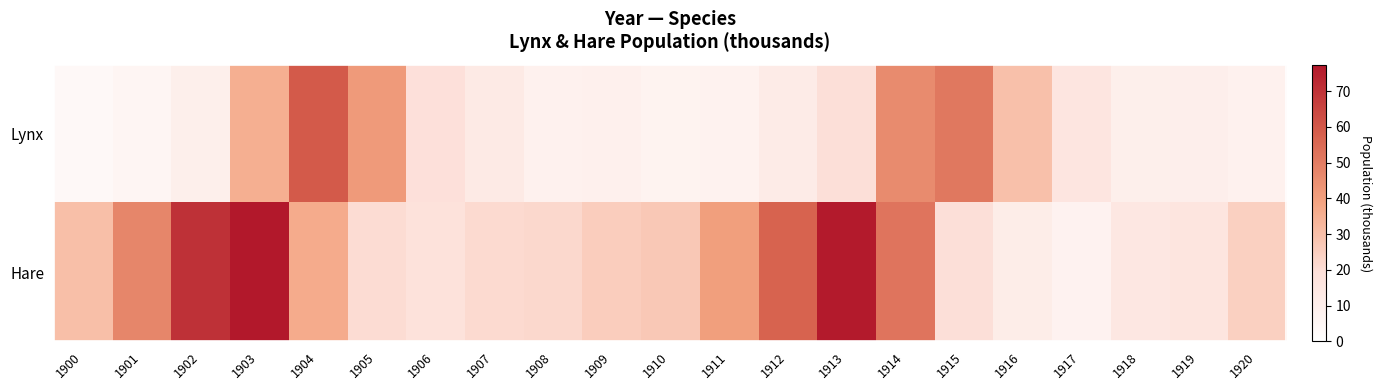

Count the number of data series in this chart.

2